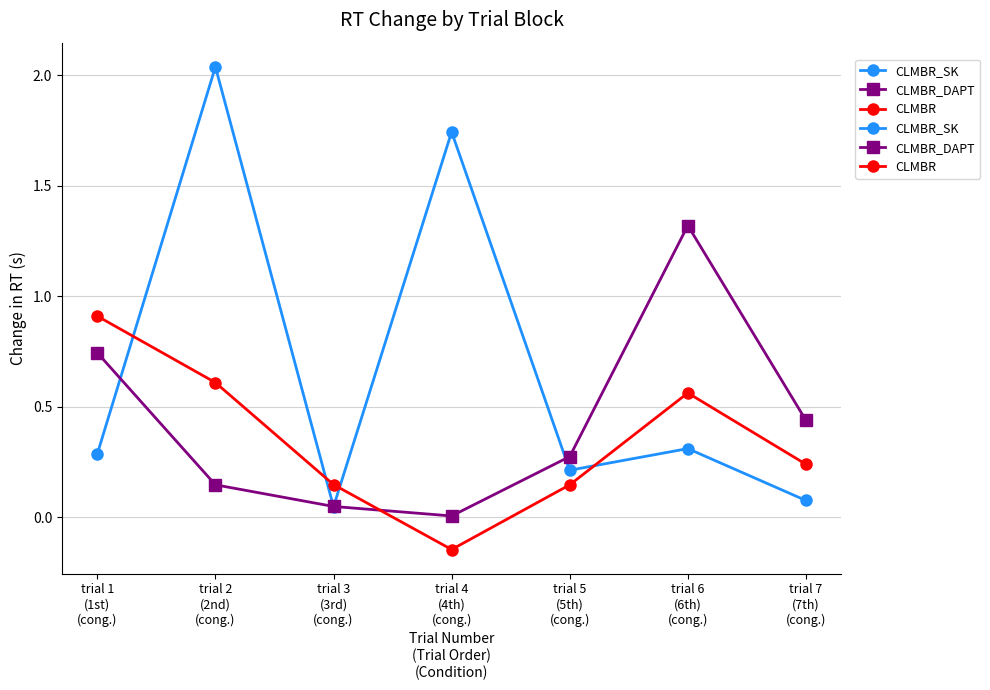

What is the total value across all series at trial 1
(1st)
(cong.)?

1.9